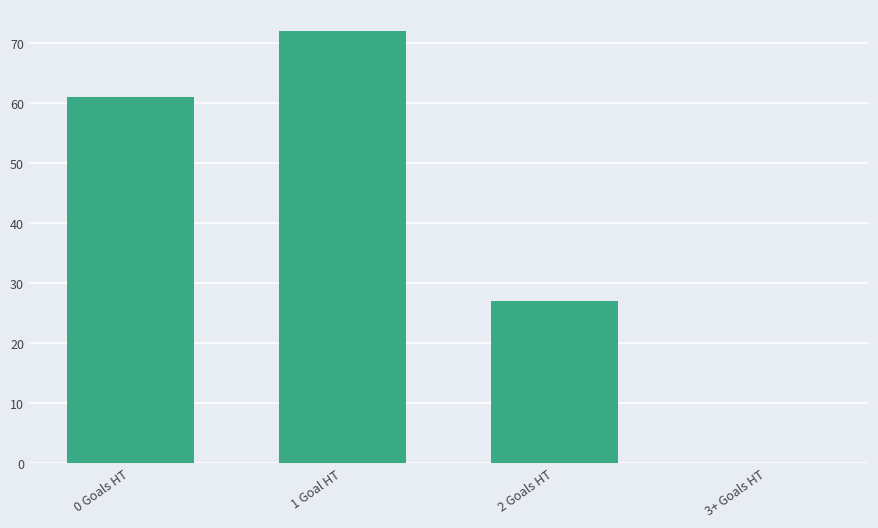

Count the number of data series in this chart.

1